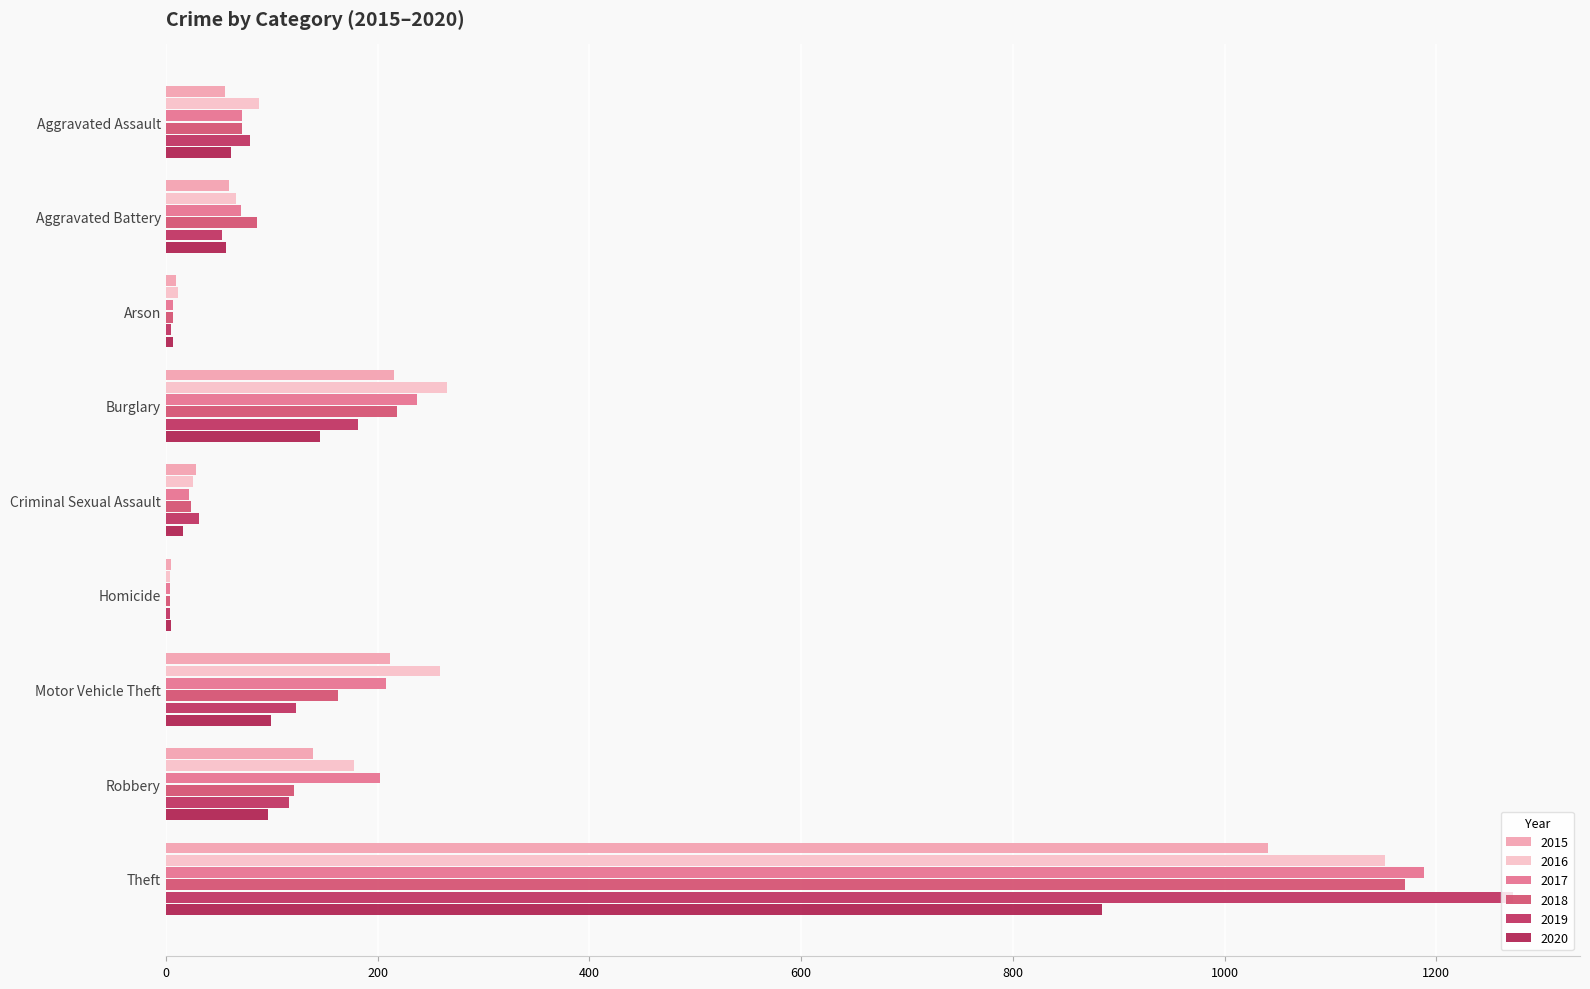

Reading right to left, what are all the values shown in this chart?

2015: 1041	139	212	5	29	216	10	60	56
2016: 1151	178	259	4	26	266	12	66	88
2017: 1188	202	208	4	22	237	7	71	72
2018: 1170	121	163	4	24	218	7	86	72
2019: 1272	116	123	4	31	182	5	53	80
2020: 884	97	99	5	16	146	7	57	62